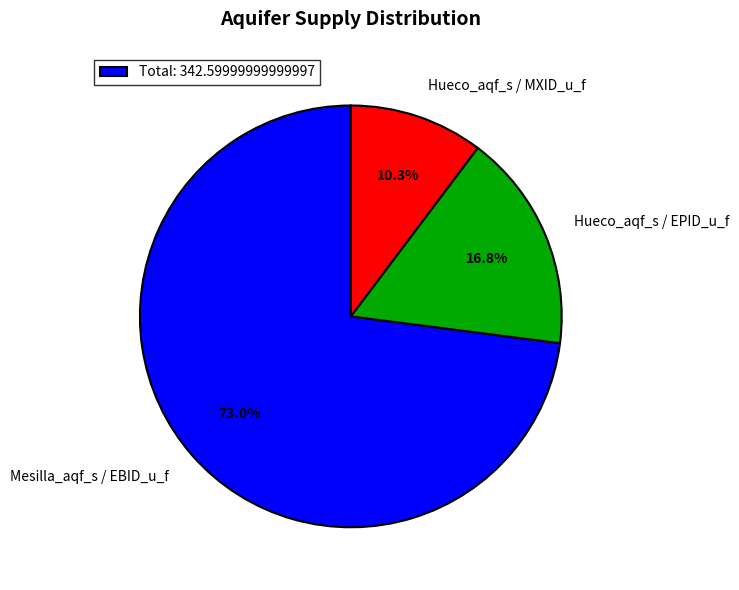

How many segments does this pie chart have?

3